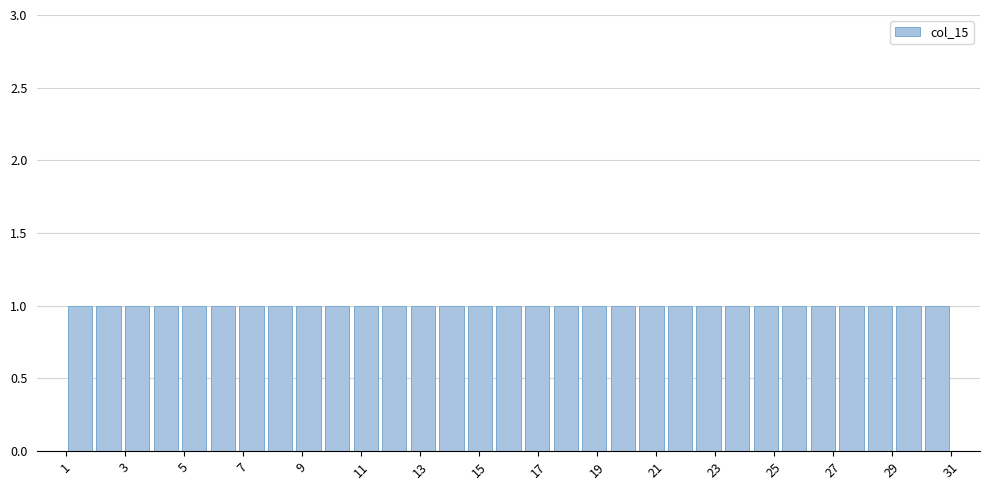

How tall is the bar that spans 19.4 to 20.4 on the x-axis? Neither the bar edges nor the heights are printed on the chart, so give them approximately, as read against the axes.

1